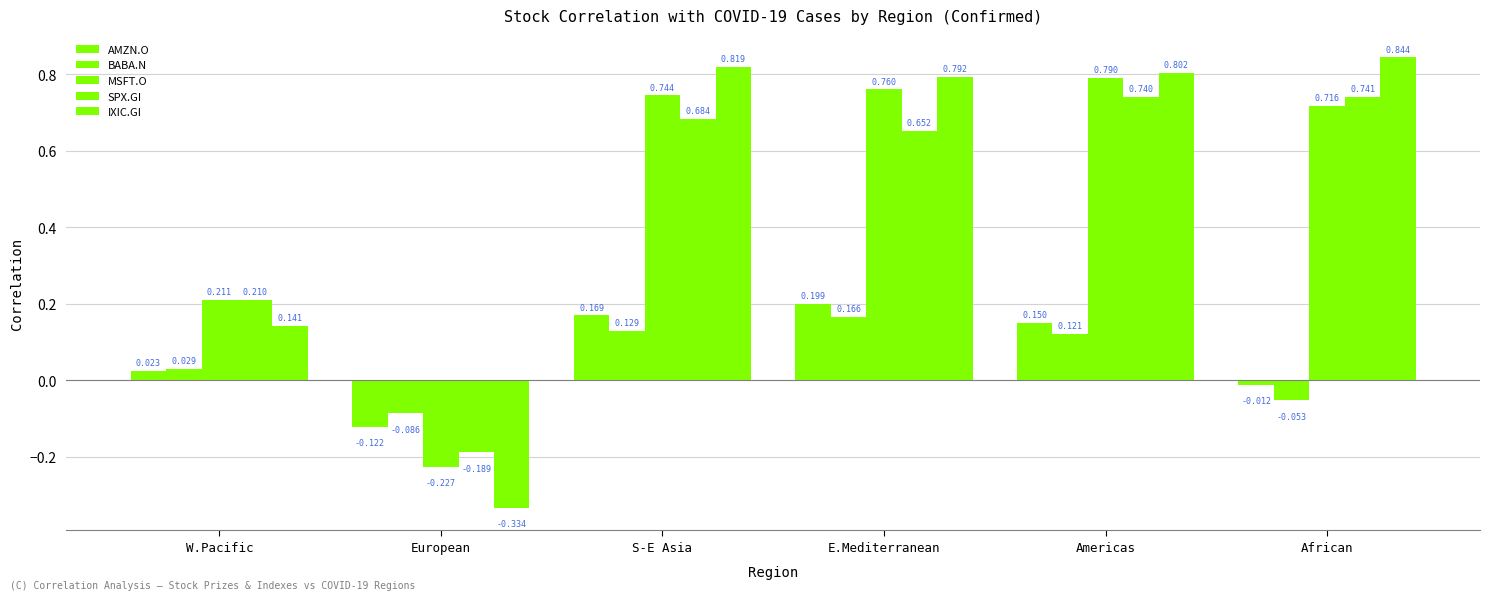

The BABA.N series shows 0.2 at S-E Asia. True or false?

False